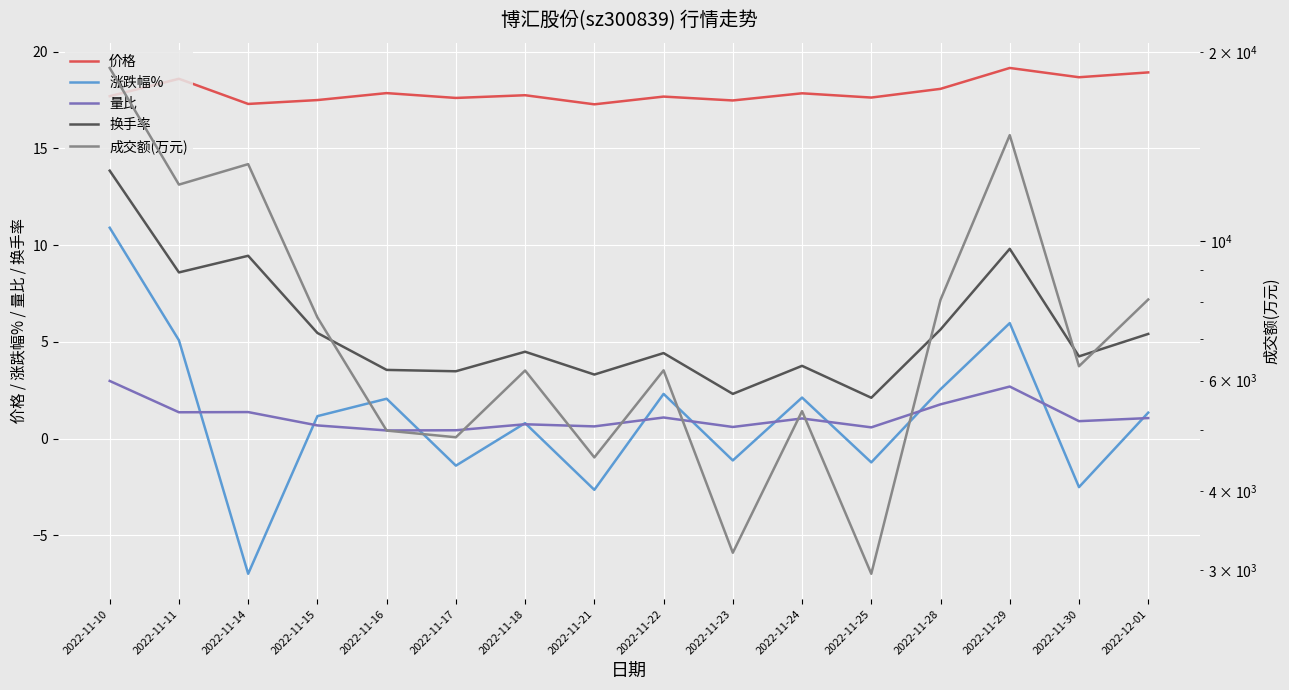

True or false: 换手率 and 量比 cross at least once.

False